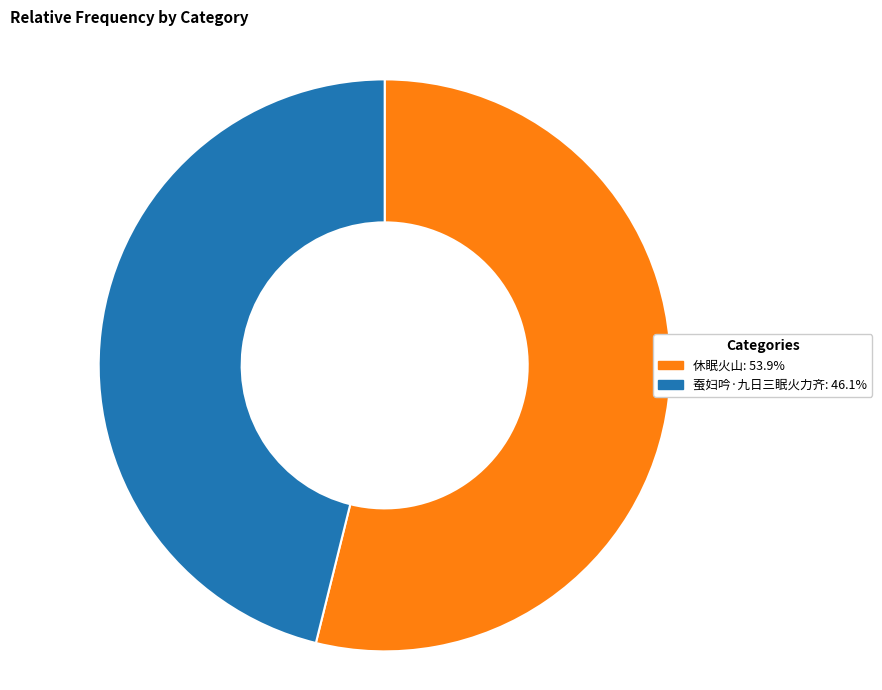

Which has a higher value, 蚕妇吟·九日三眠火力齐 or 休眠火山?

休眠火山